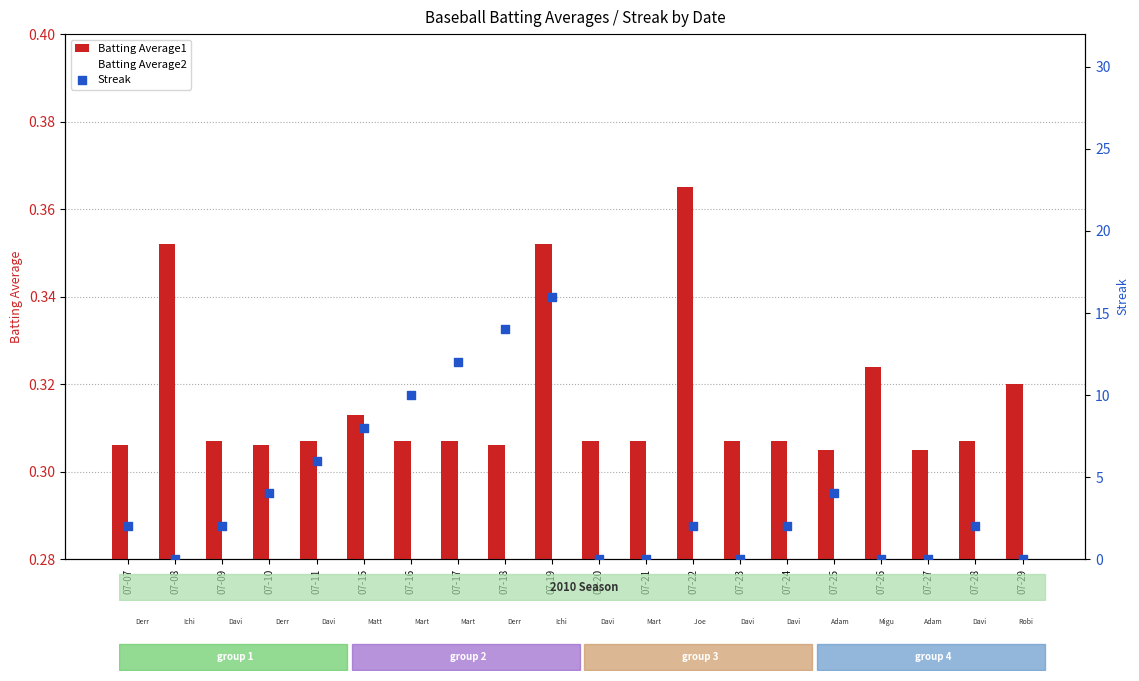

Which series has the widest spread of Y values?

Streak